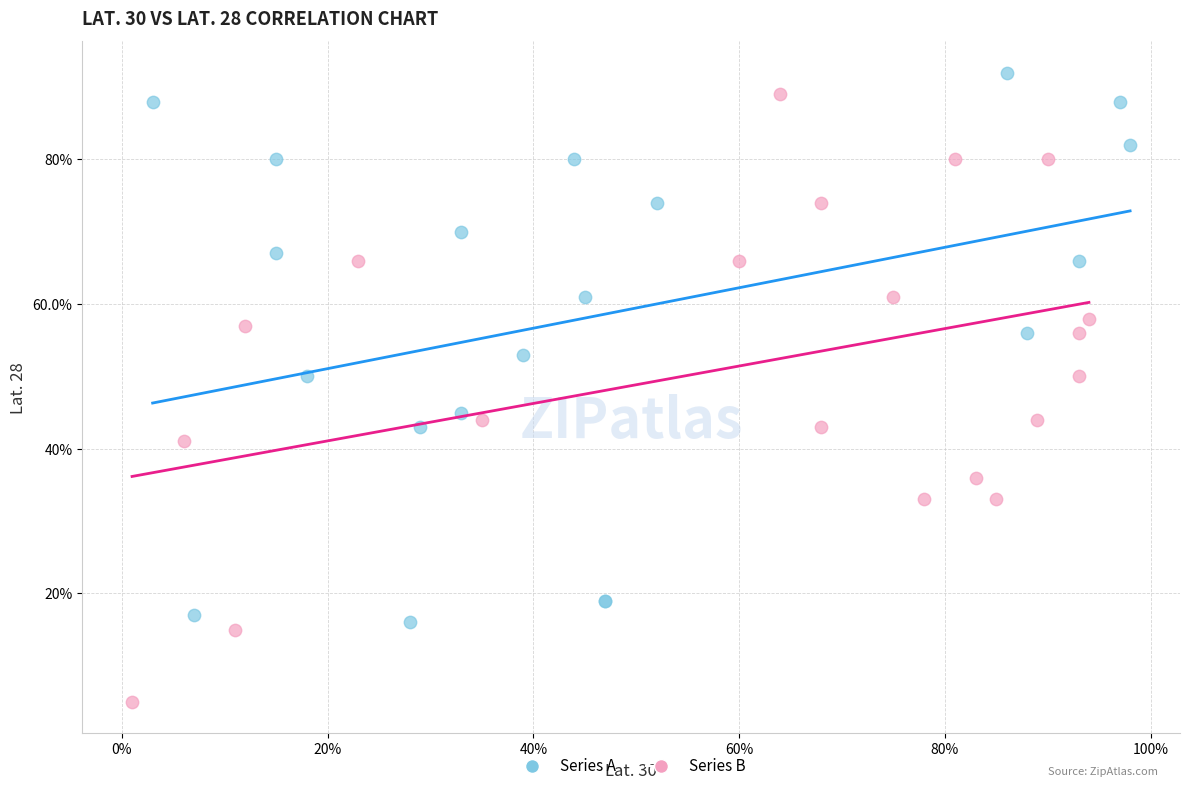

Which series reaches the maximum Y coordinate?

Series A